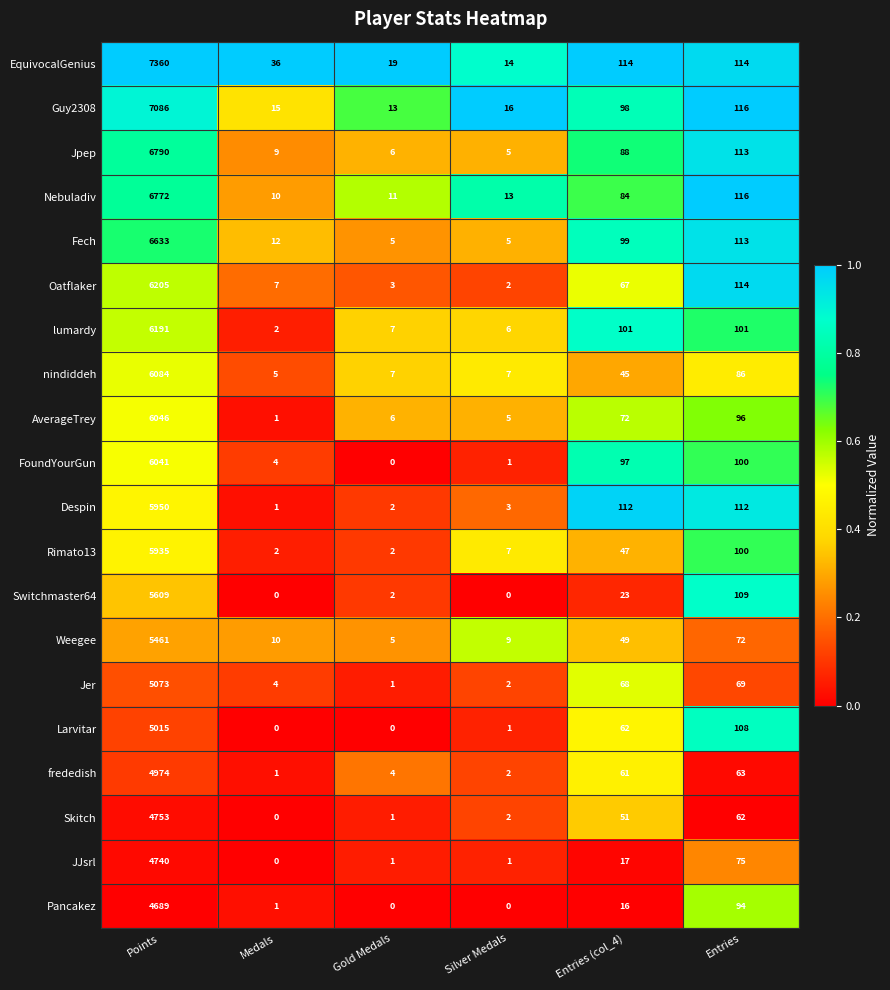

At Points, list the series in order from smallest to largest.

Pancakez, JJsrl, Skitch, frededish, Larvitar, Jer, Weegee, Switchmaster64, Rimato13, Despin, FoundYourGun, AverageTrey, nindiddeh, lumardy, Oatflaker, Fech, Nebuladiv, Jpep, Guy2308, EquivocalGenius